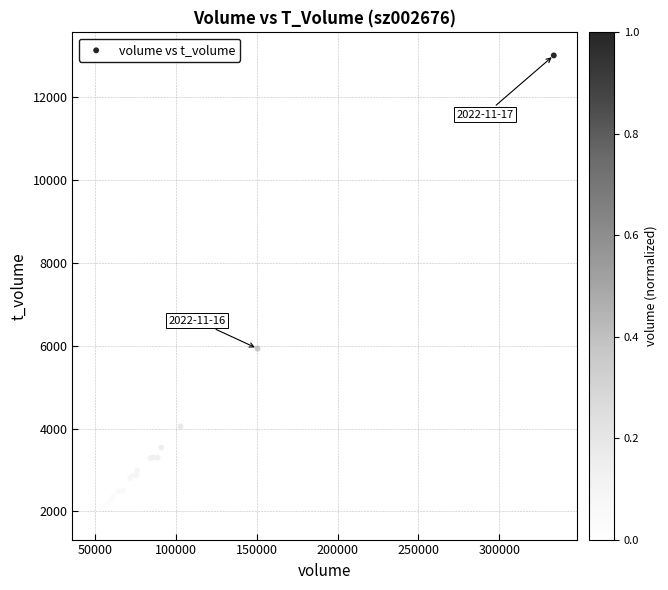

What Y value in the scatter plot is closest to 7439?

5929